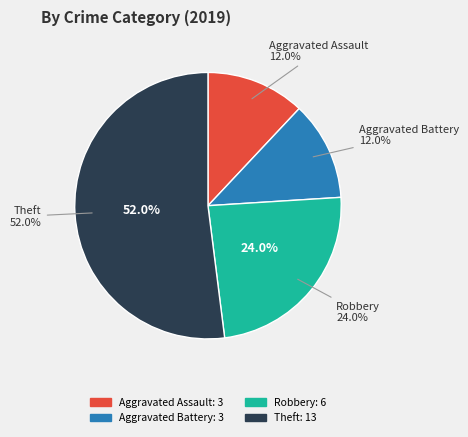

To the nearest percent, what is the combined percentage of Aggravated Assault and Aggravated Battery?

24%